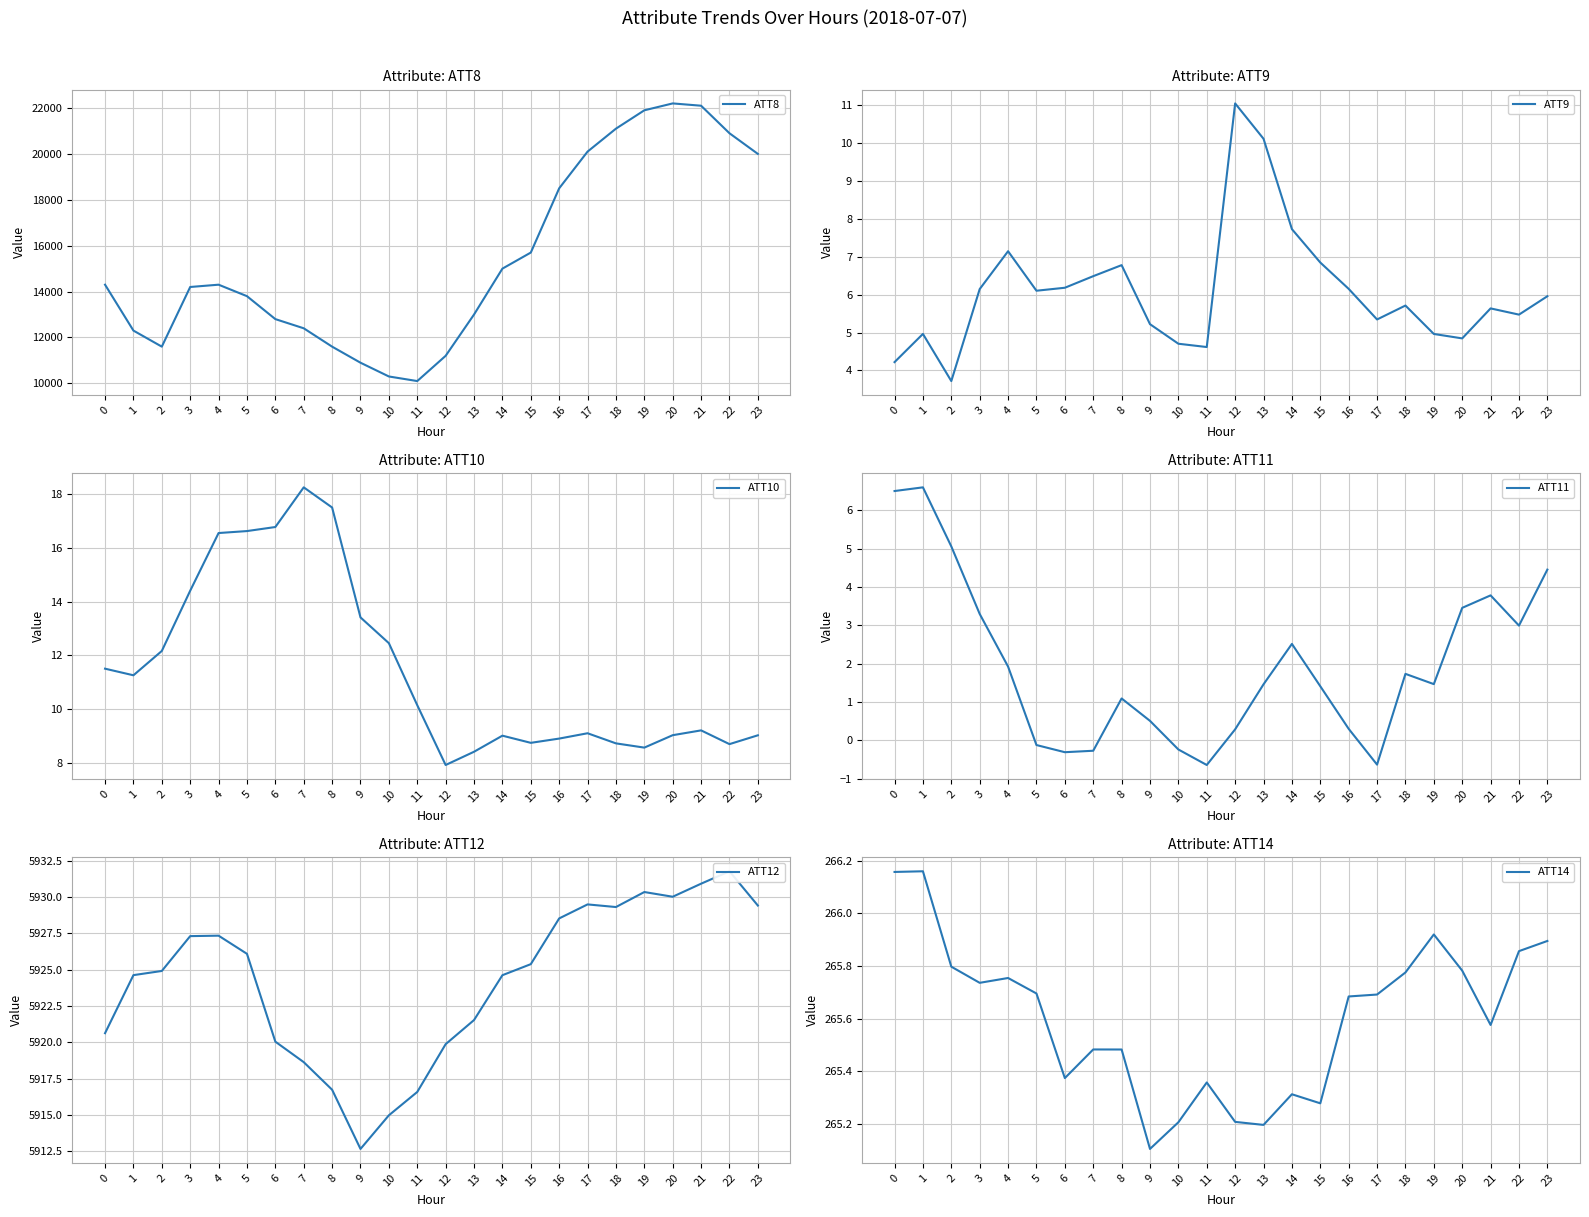

True or false: ATT8 and ATT14 intersect in this chart.

False